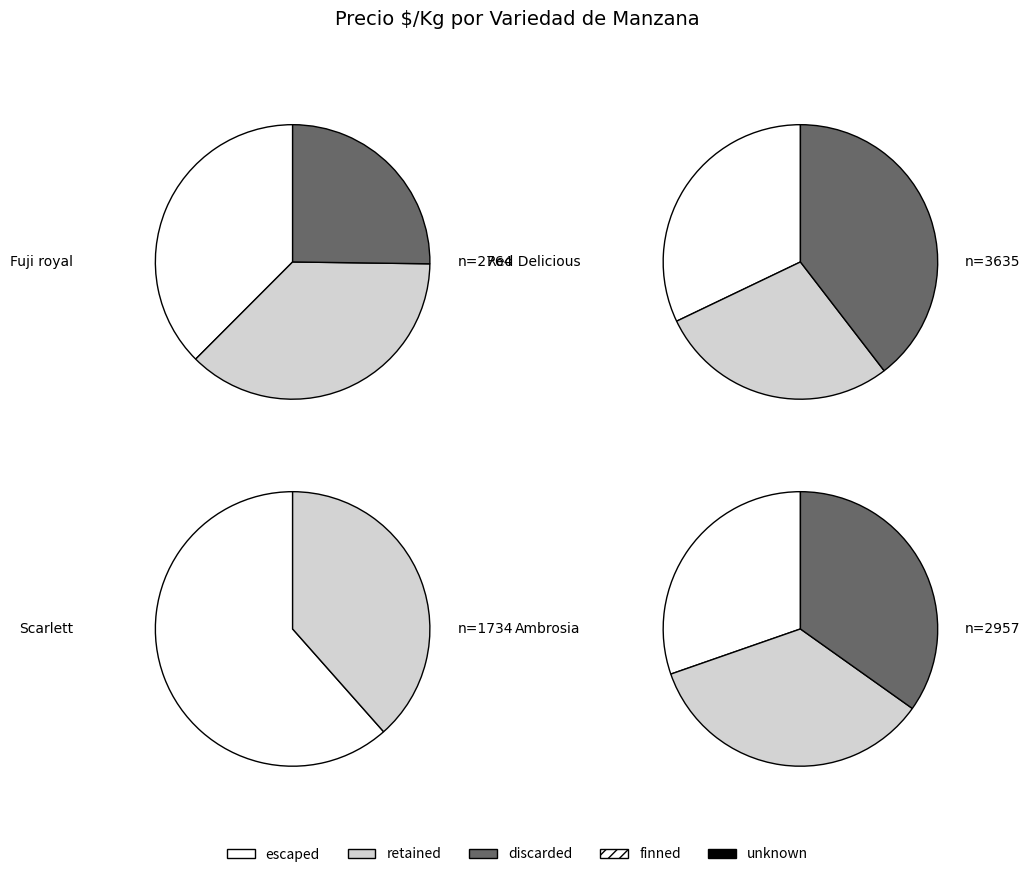

Is Richared Delicious the majority of the pie?

No